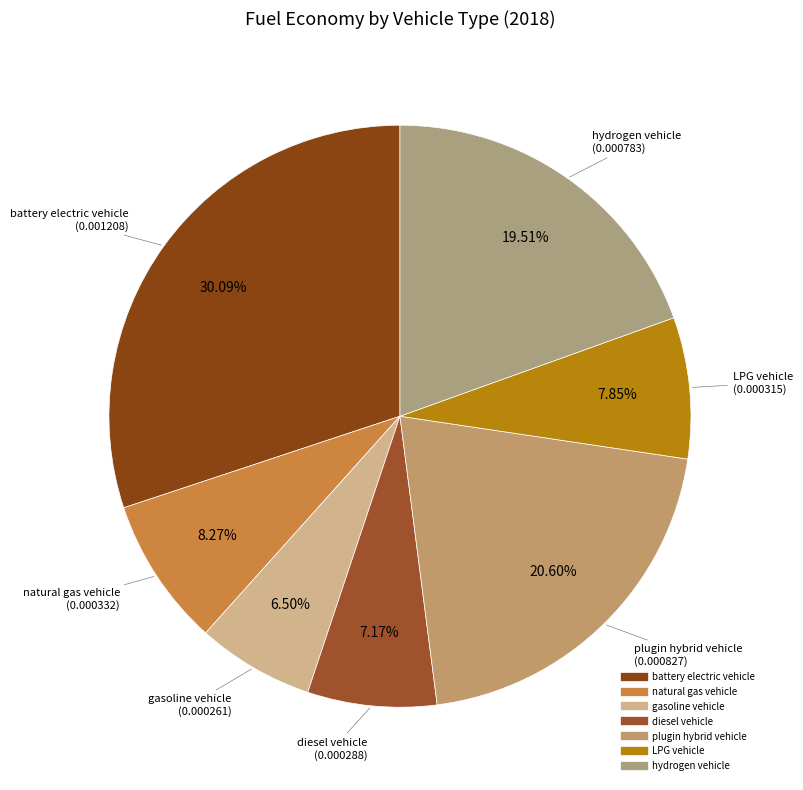

Do battery electric vehicle and natural gas vehicle together represent more than half of the pie?

No